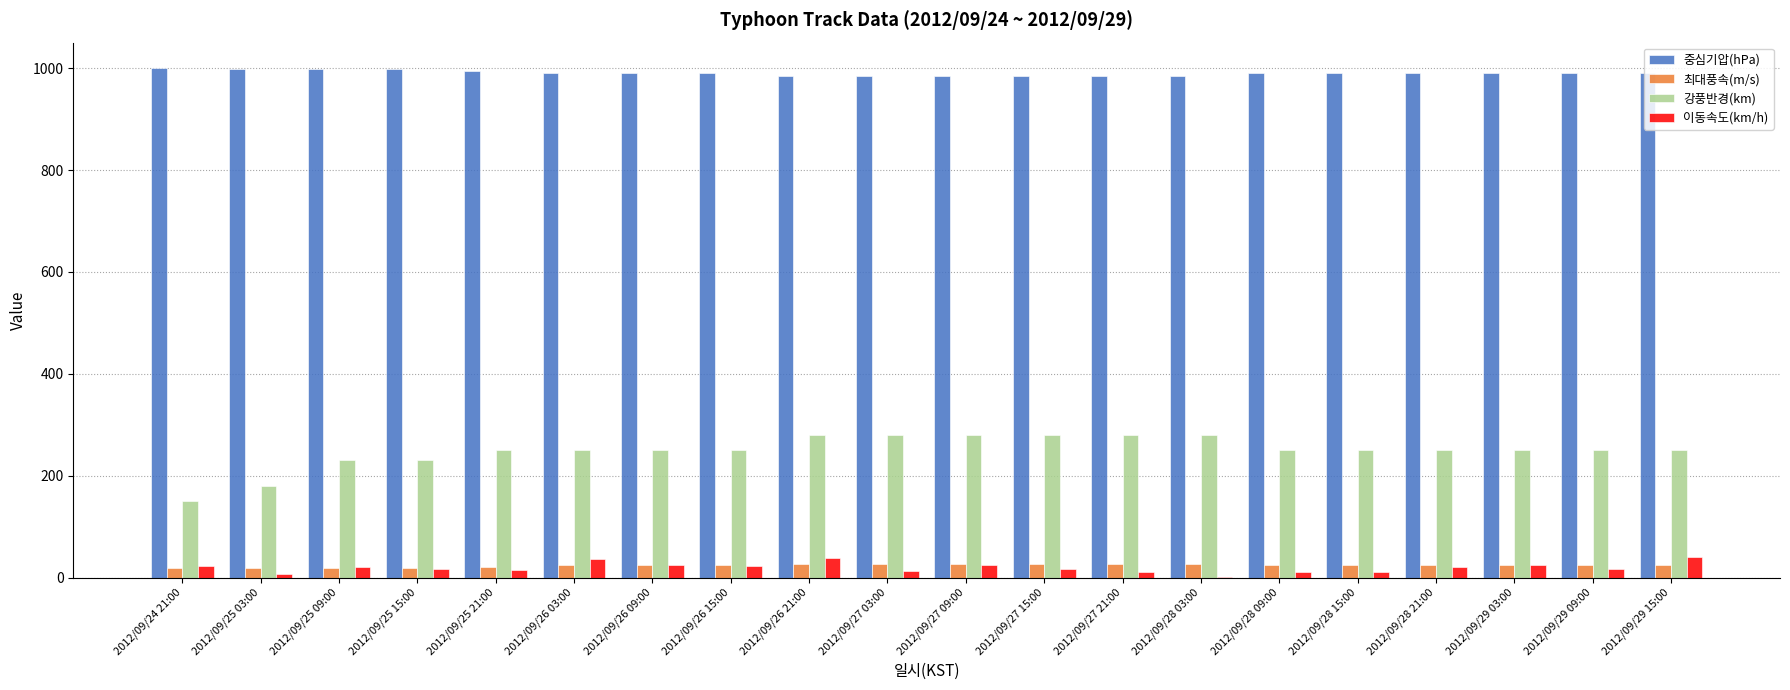

What is the sum of all 이동속도(km/h) values?

398